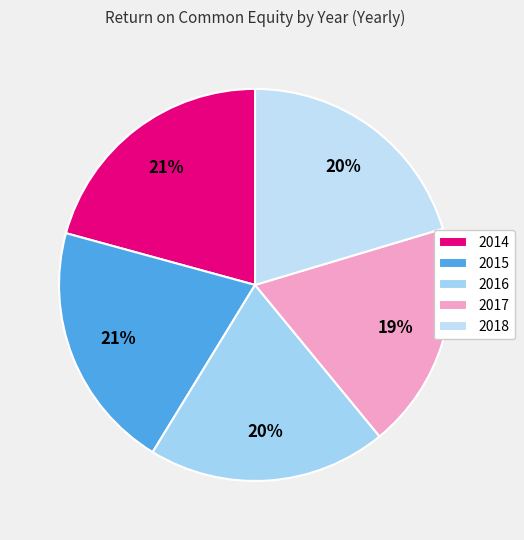

Is there any slice that represents more than half of the pie?

No